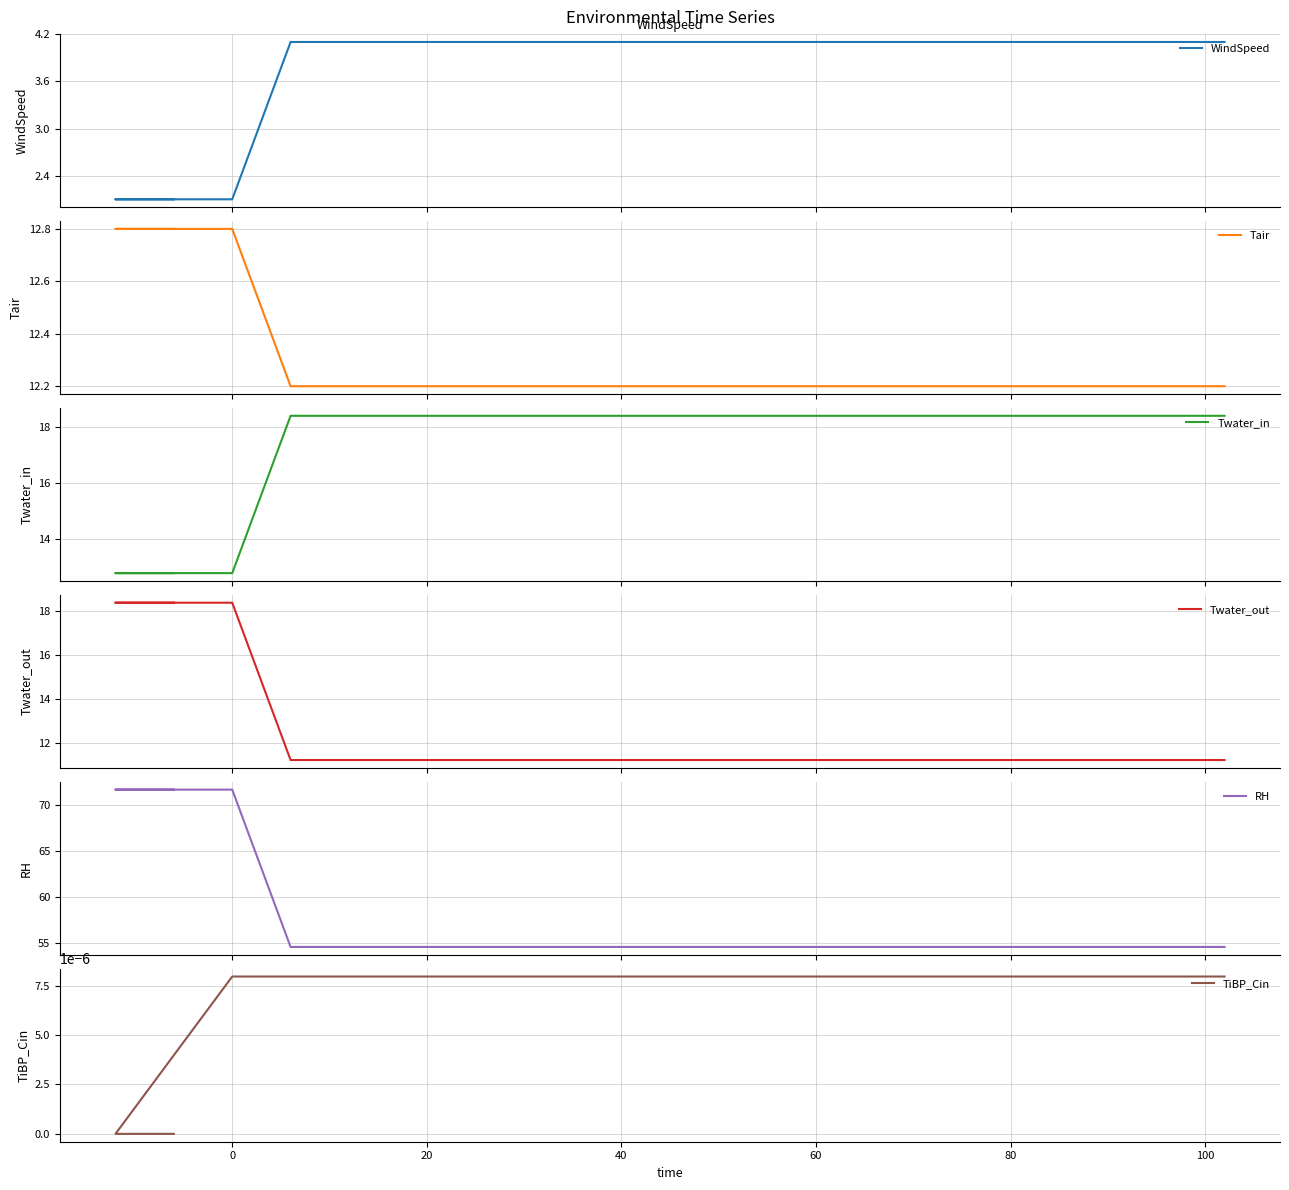

What is the maximum value shown in the chart?

71.6